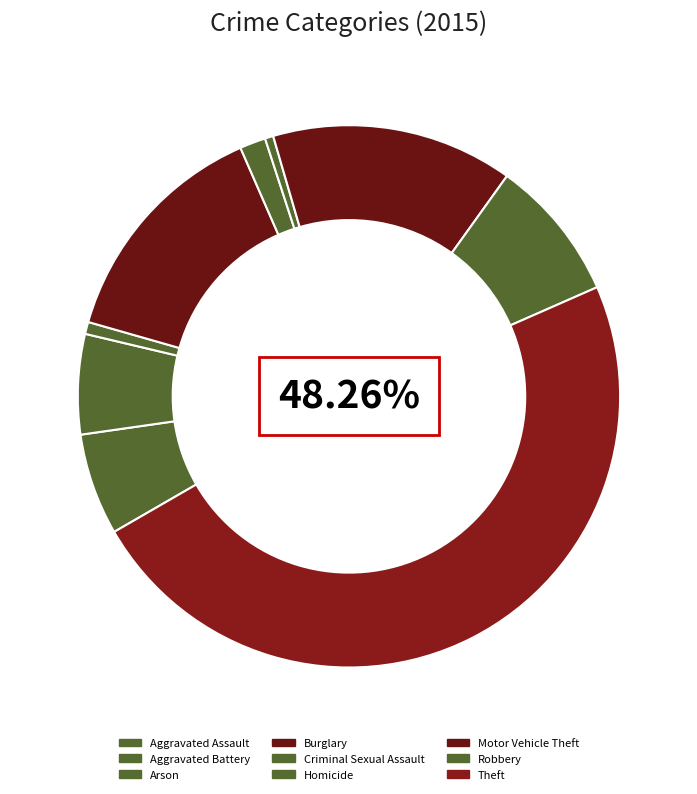

What is the change in value from Aggravated Battery to Criminal Sexual Assault?

-80